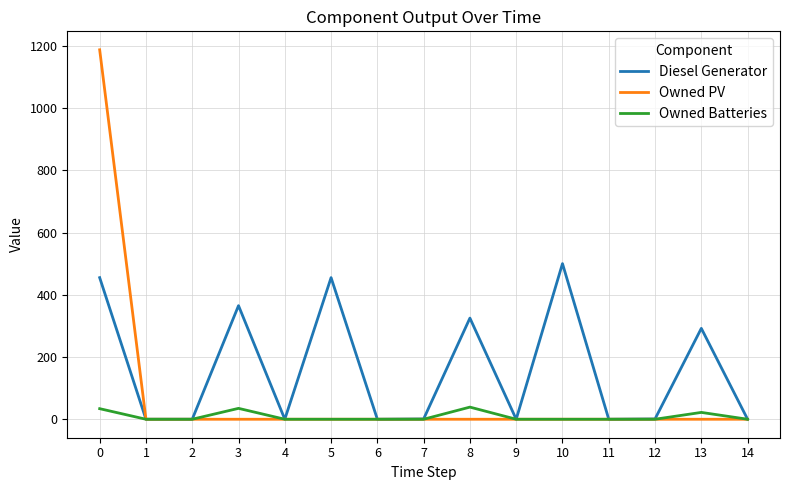

Which series changed the most between 0 and 4?

Owned PV